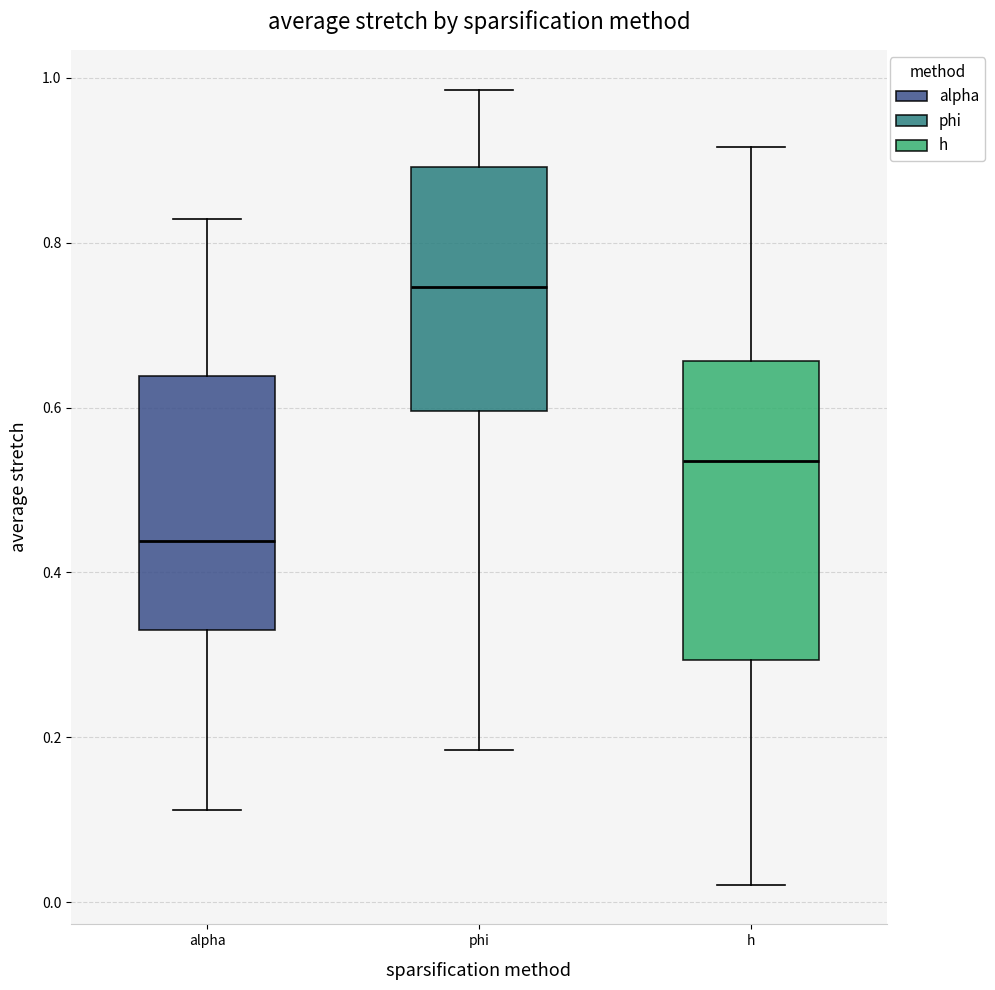

Where does the median line of the box for phi sit on the y-axis? The values are not printed on the chart, so give them approximately, as read against the axis.

0.74